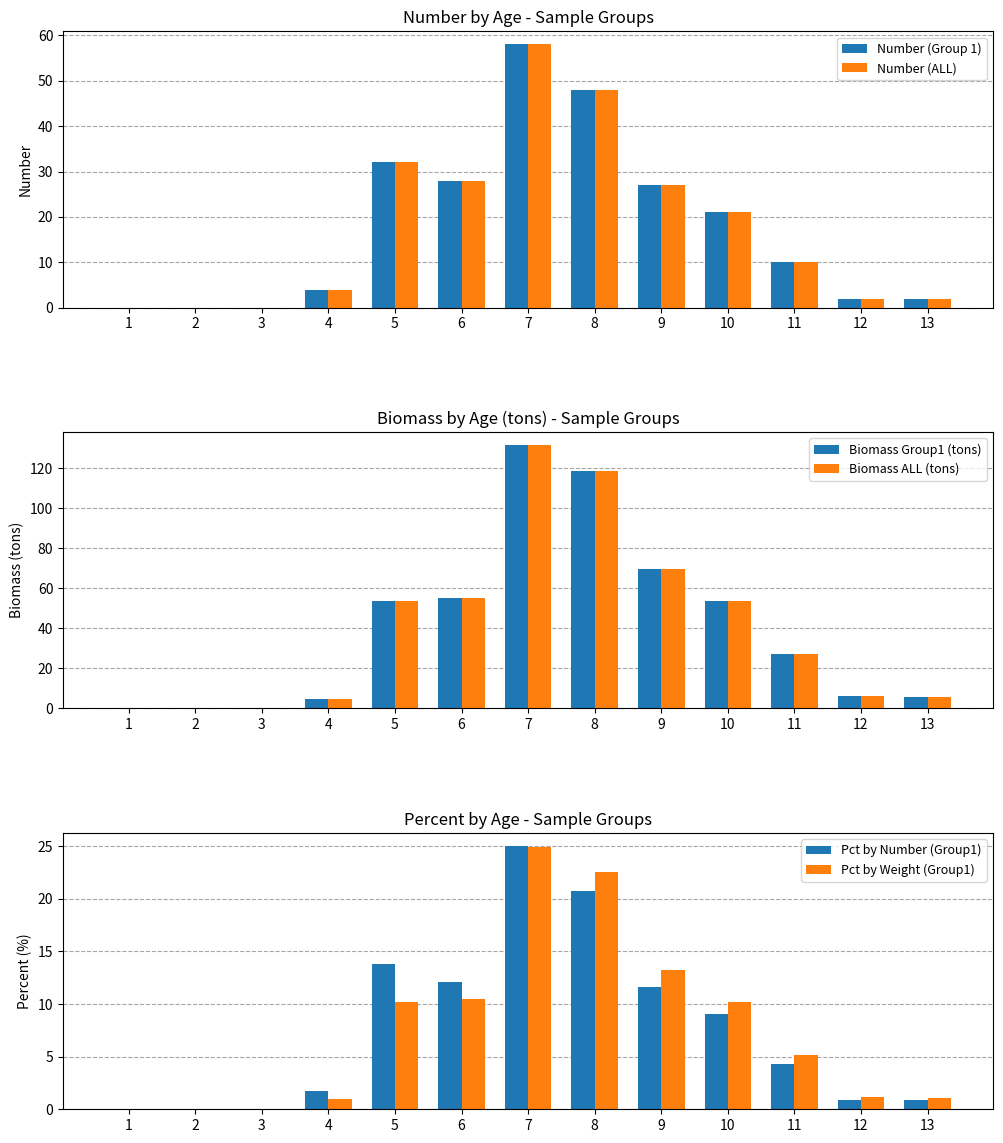

Reading left to right, transcribe all the data shown in this chart.

Number (Group 1): 1=0.0	2=0.0	3=0.0	4=4.0	5=32.0	6=28.0	7=58.0	8=48.0	9=27.0	10=21.0	11=10.0	12=2.0	13=2.0
Number (ALL): 1=0.0	2=0.0	3=0.0	4=4.0	5=32.0	6=28.0	7=58.0	8=48.0	9=27.0	10=21.0	11=10.0	12=2.0	13=2.0
Biomass Group1 (tons): 1=0.0	2=0.0	3=0.0	4=4.9	5=53.8	6=55.3	7=131.5	8=118.6	9=69.7	10=53.8	11=27.3	12=6.3	13=5.8
Biomass ALL (tons): 1=0.0	2=0.0	3=0.0	4=4.9	5=53.8	6=55.3	7=131.5	8=118.6	9=69.7	10=53.8	11=27.3	12=6.3	13=5.8
Pct by Number (Group1): 1=0.0	2=0.0	3=0.0	4=1.7	5=13.8	6=12.1	7=25.0	8=20.7	9=11.6	10=9.1	11=4.3	12=0.9	13=0.9
Pct by Weight (Group1): 1=0.0	2=0.0	3=0.0	4=0.9	5=10.2	6=10.5	7=25.0	8=22.5	9=13.2	10=10.2	11=5.2	12=1.2	13=1.1